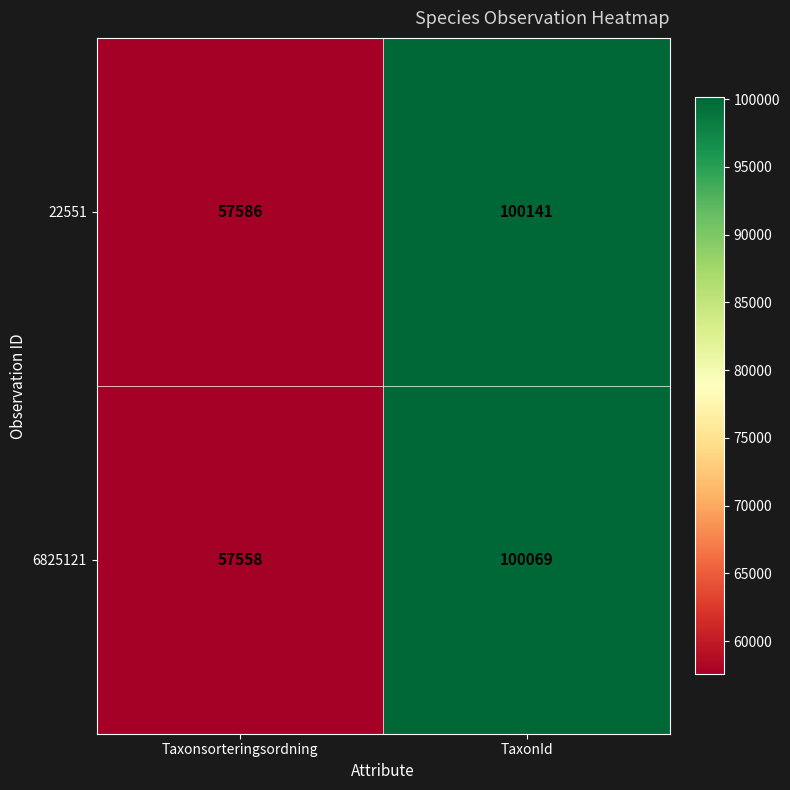

Where is 22551 nearest to the value 78863?

Taxonsorteringsordning